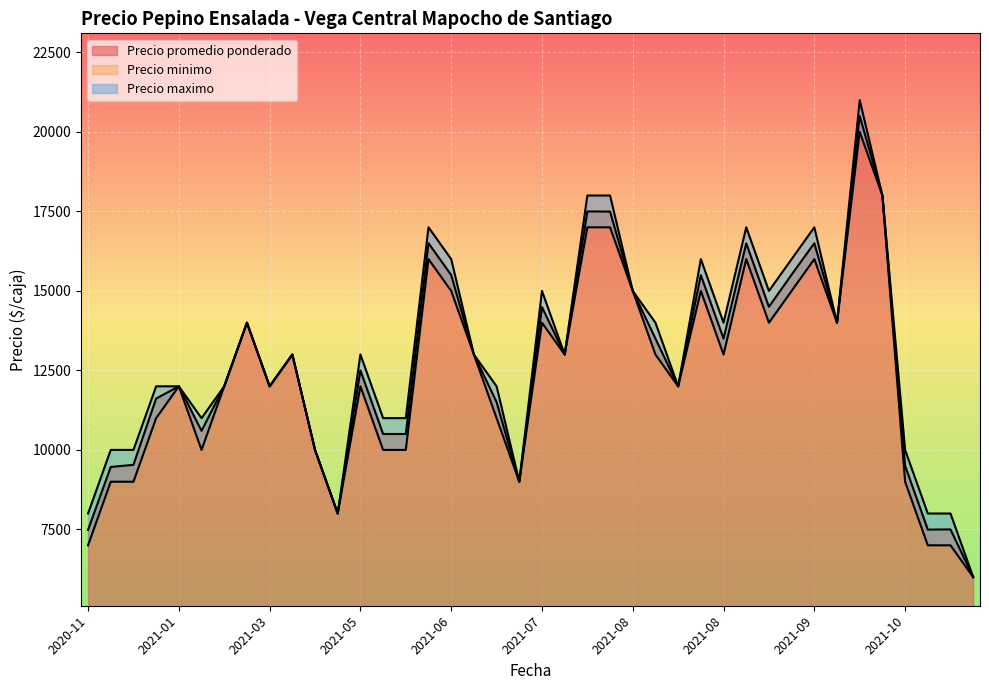

True or false: Precio minimo and Precio maximo cross at least once.

False